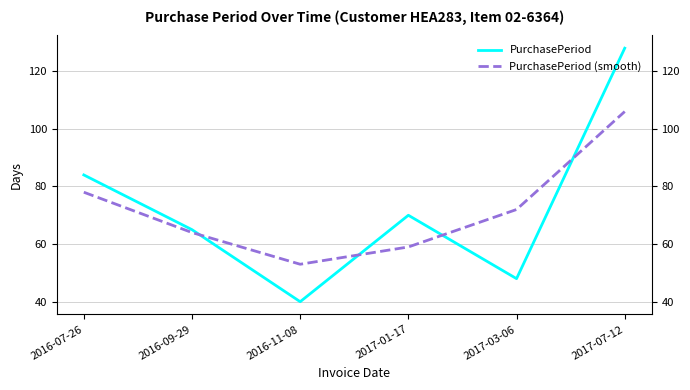

What is the label of the 4th point from the left?

2017-01-17